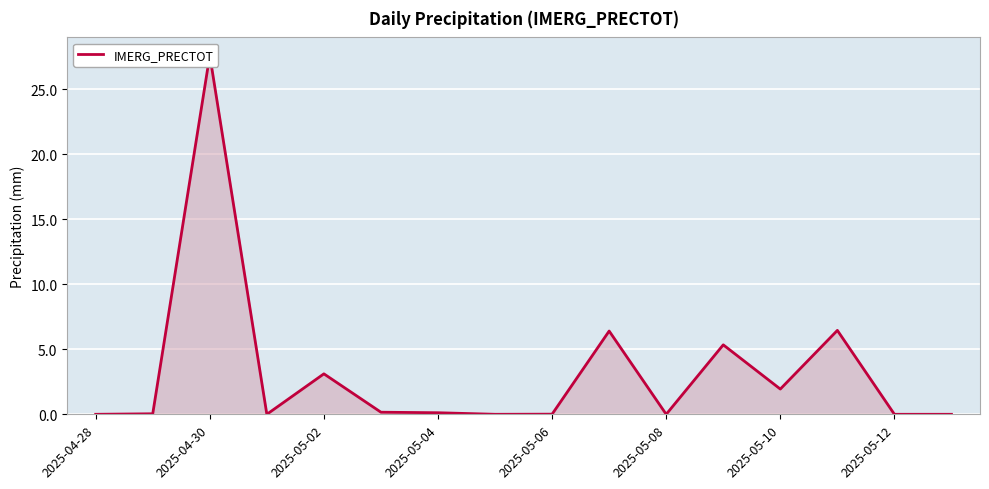

Is it true that the value at 2025-05-10 is 1.9?

True